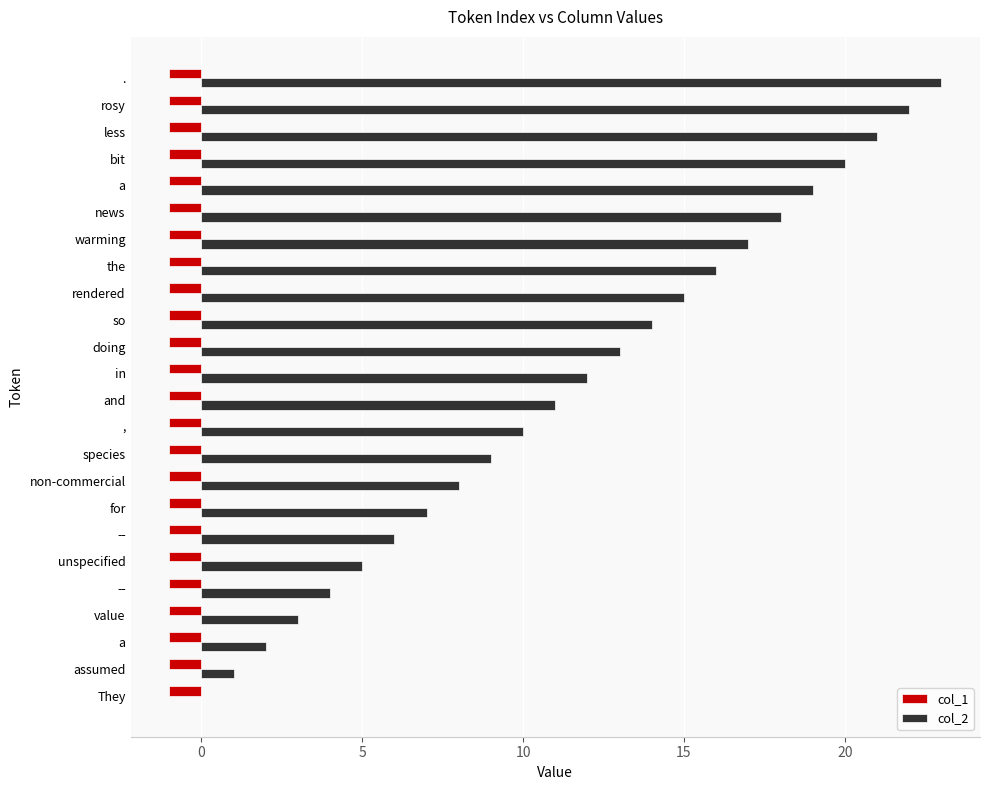

Count the number of data series in this chart.

2